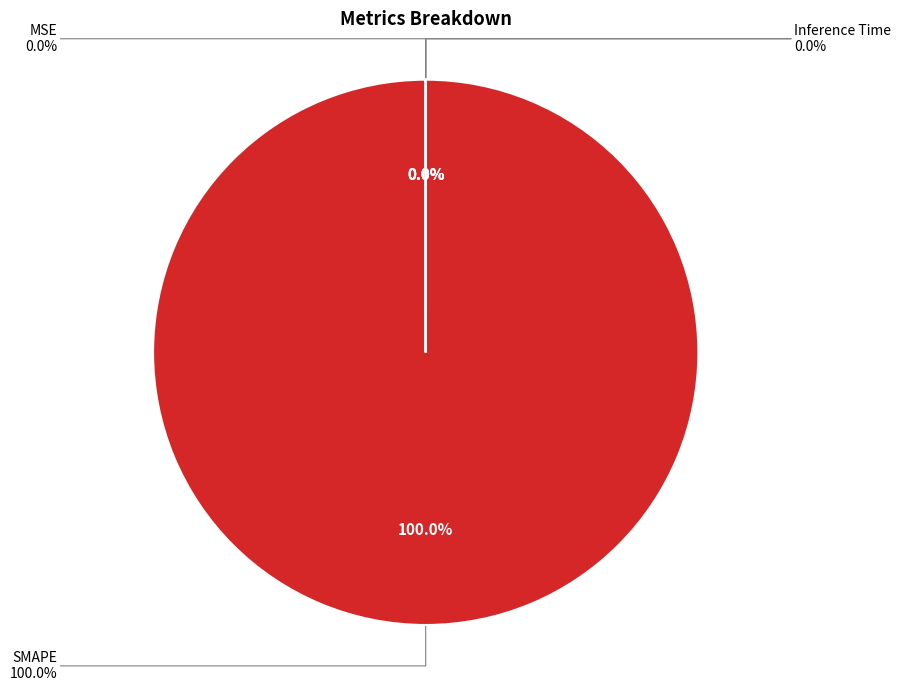

Between Training Time and SMAPE, which is larger?

SMAPE